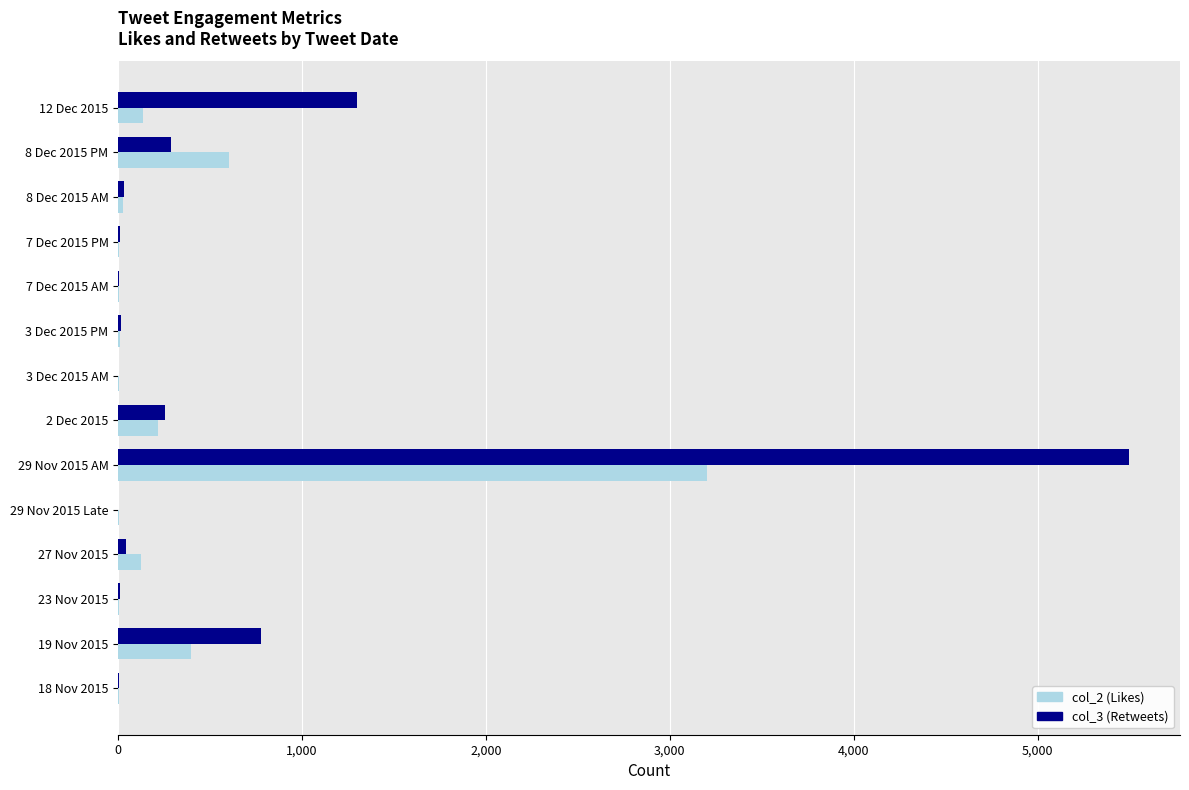

Which series has the largest total across all categories?

col_3 (Retweets)